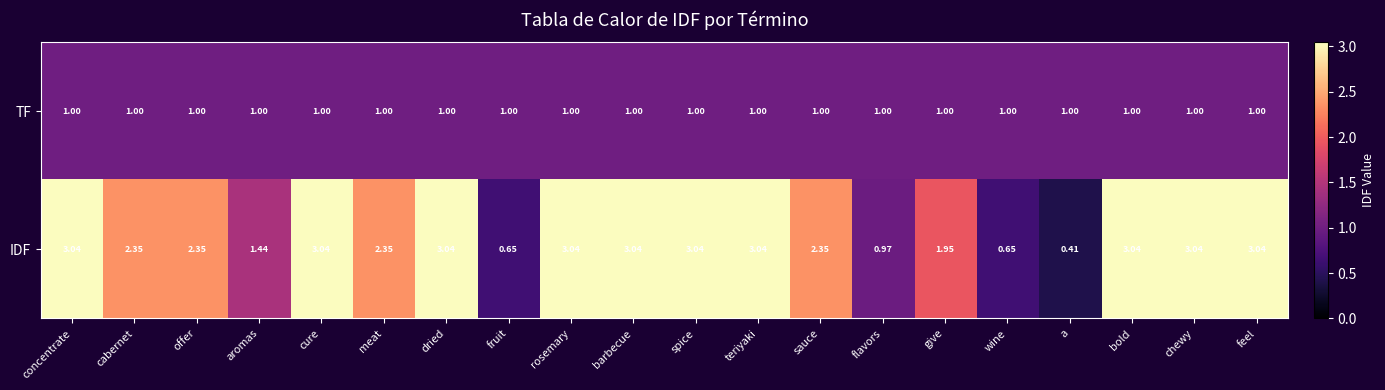

At which category does the chart reach its minimum across all series?

a